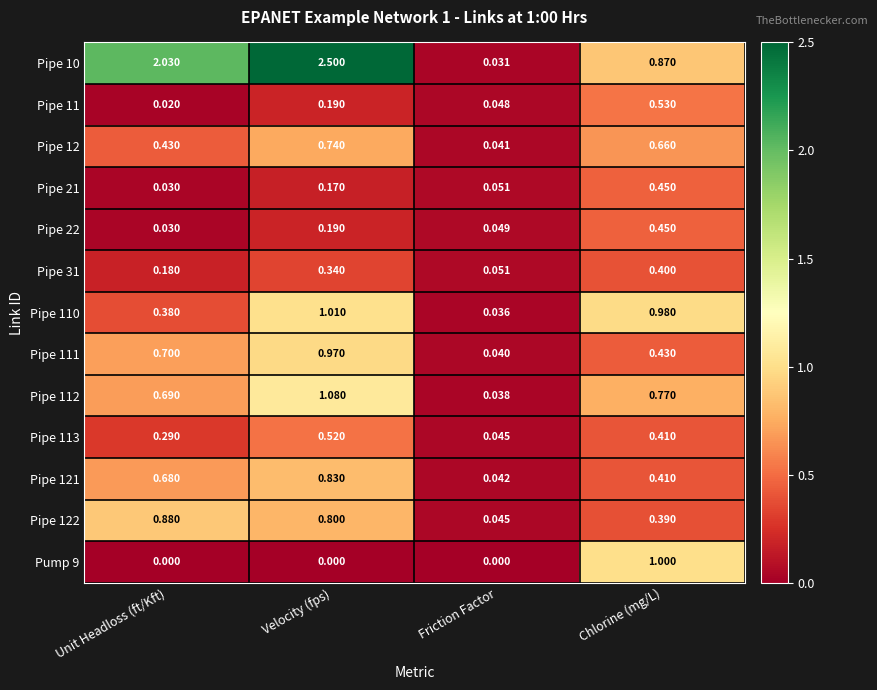

Which series changed the most between Unit Headloss (ft/Kft) and Velocity (fps)?

Pipe 110